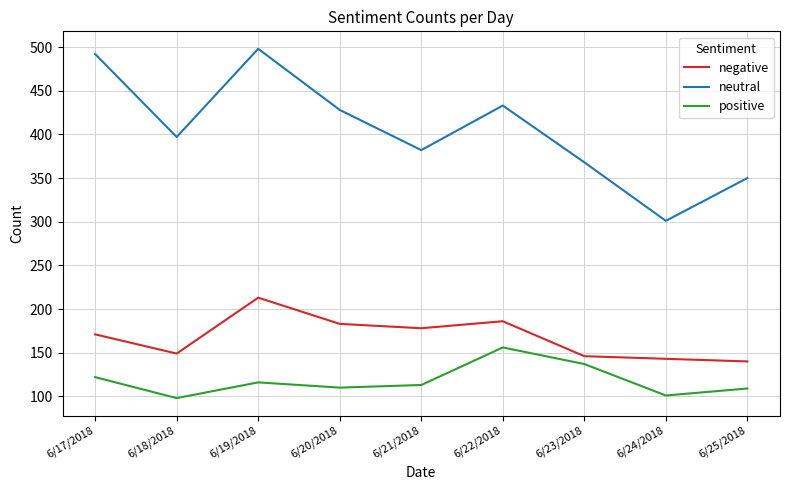

Does the chart have visible grid lines?

Yes